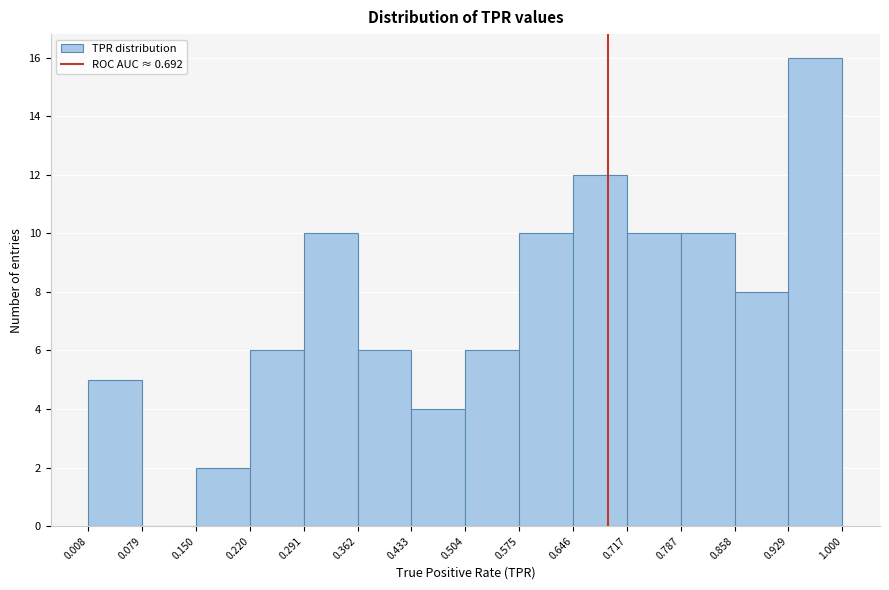

Reading left to right, list every bar in this chart as the range it spans on the x-axis followed by its height. The values are not printed on the chart, so give them approximately, as read against the axis.

0.008 to 0.079: 5
0.079 to 0.150: 0
0.150 to 0.220: 2
0.220 to 0.291: 6
0.291 to 0.362: 10
0.362 to 0.433: 6
0.433 to 0.504: 4
0.504 to 0.575: 6
0.575 to 0.646: 10
0.646 to 0.717: 12
0.717 to 0.787: 10
0.787 to 0.858: 10
0.858 to 0.929: 8
0.929 to 1.000: 16